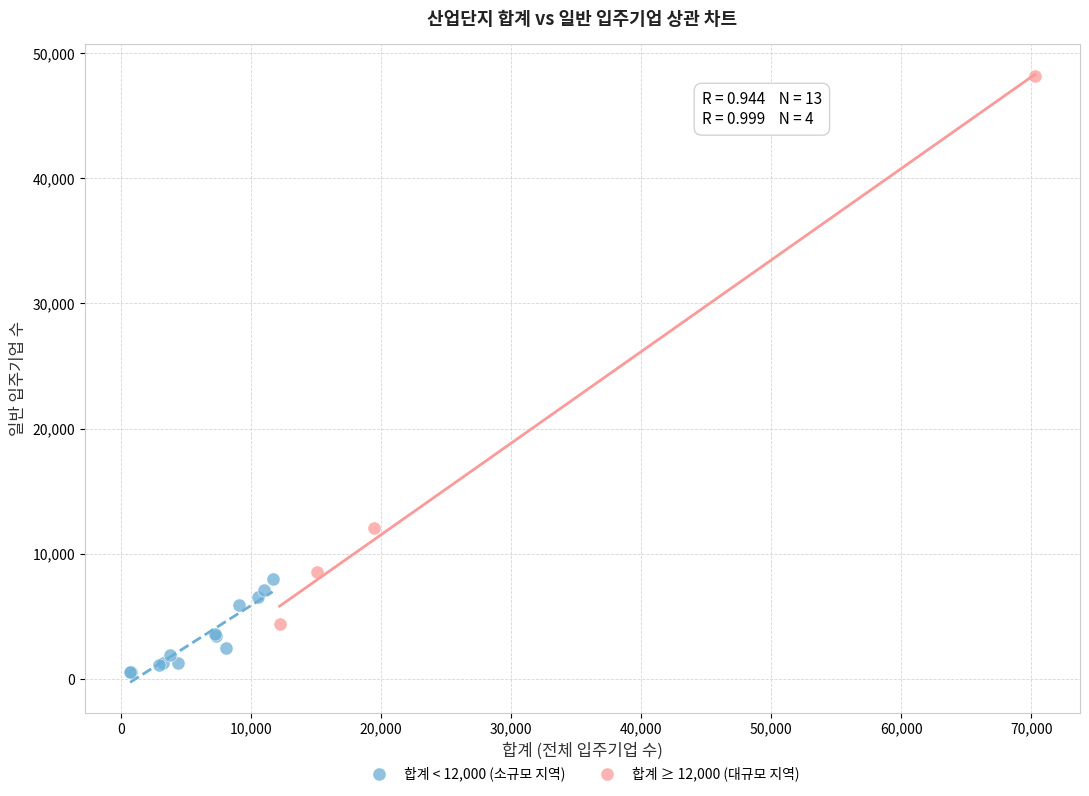

Which series has the largest Y range (max minus min)?

합계 ≥ 12,000 (대규모 지역)